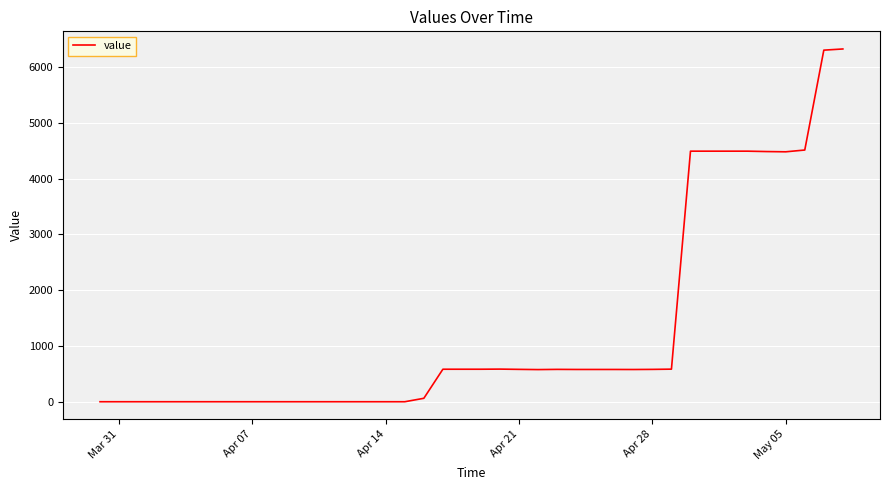

What is the maximum value shown in the chart?

6325.9